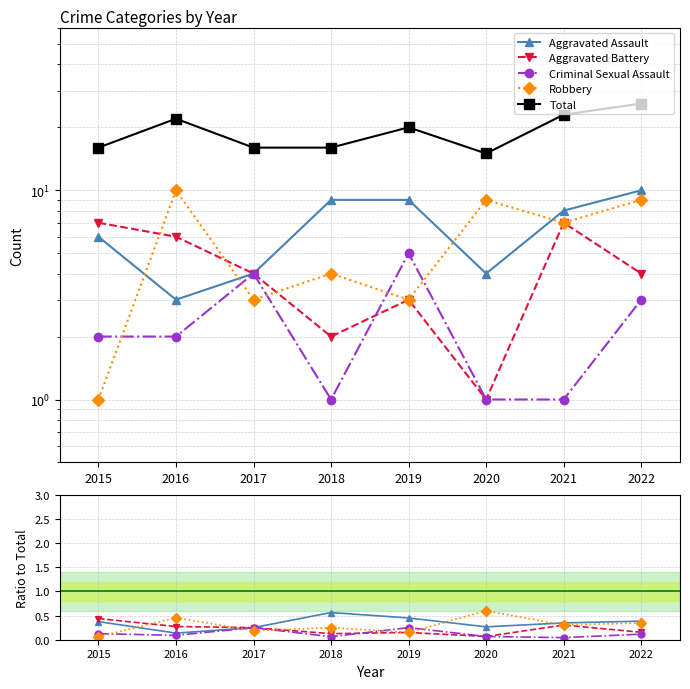

What is the difference between the maximum and second lowest values in the Aggravated Battery series?

0.3